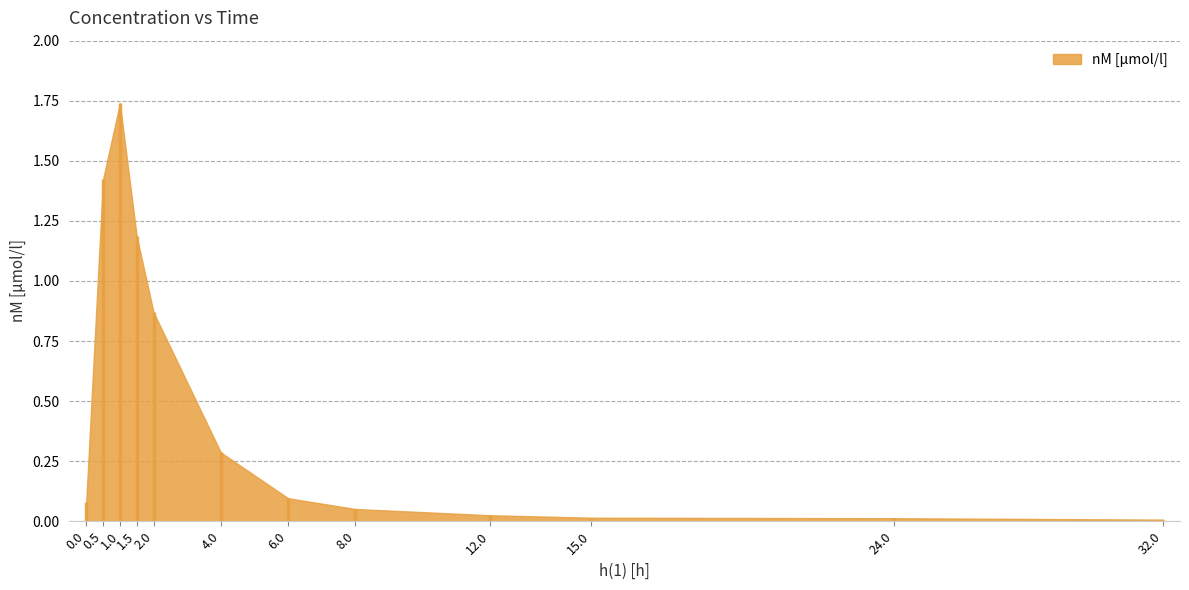

Rank the categories by value from lowest to highest.

32.0, 24.0, 15.0, 12.0, 8.0, 0.0, 6.0, 4.0, 2.0, 1.5, 0.5, 1.0